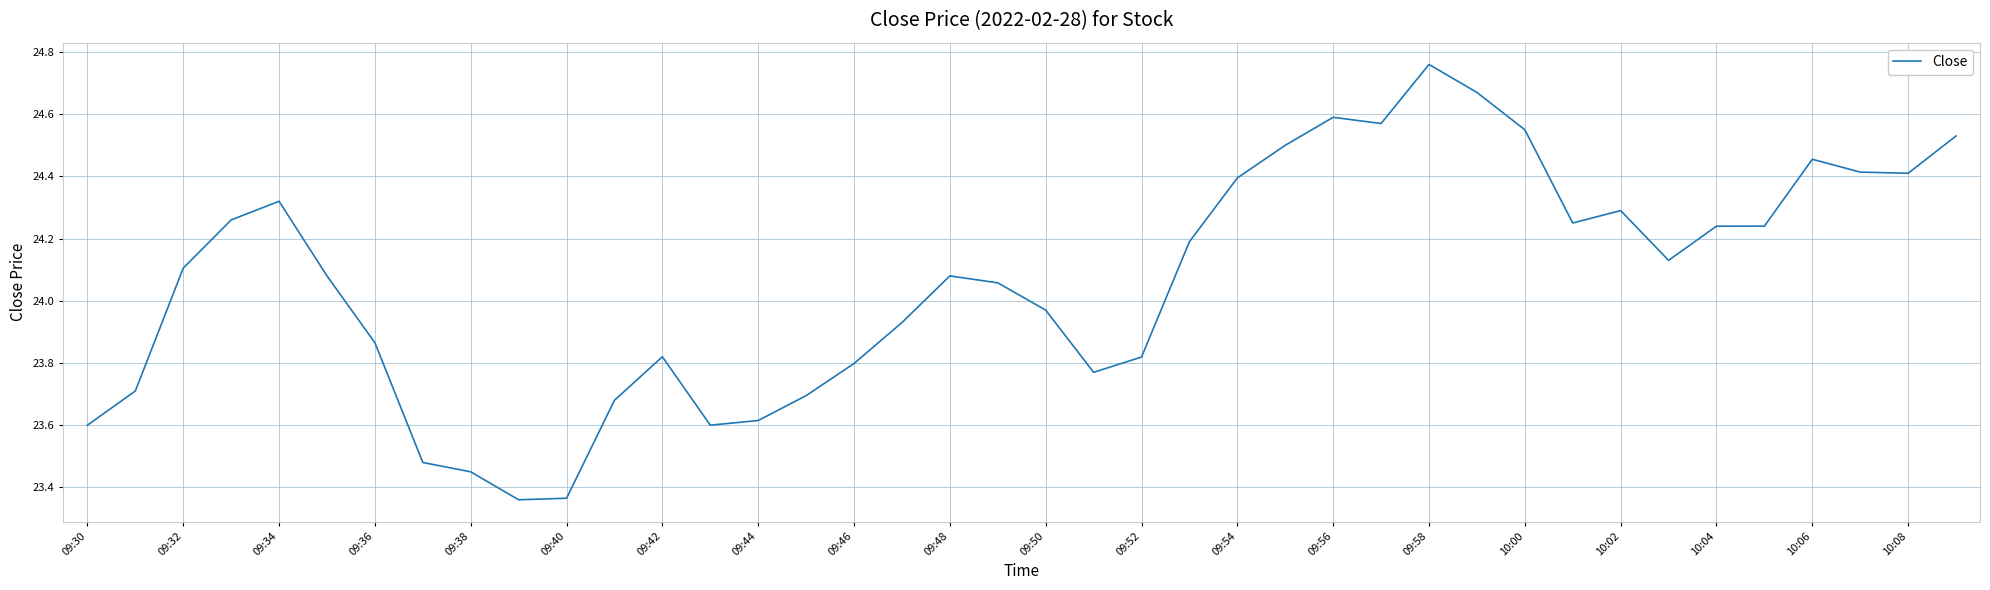

What is the difference between the maximum and minimum values?

1.4